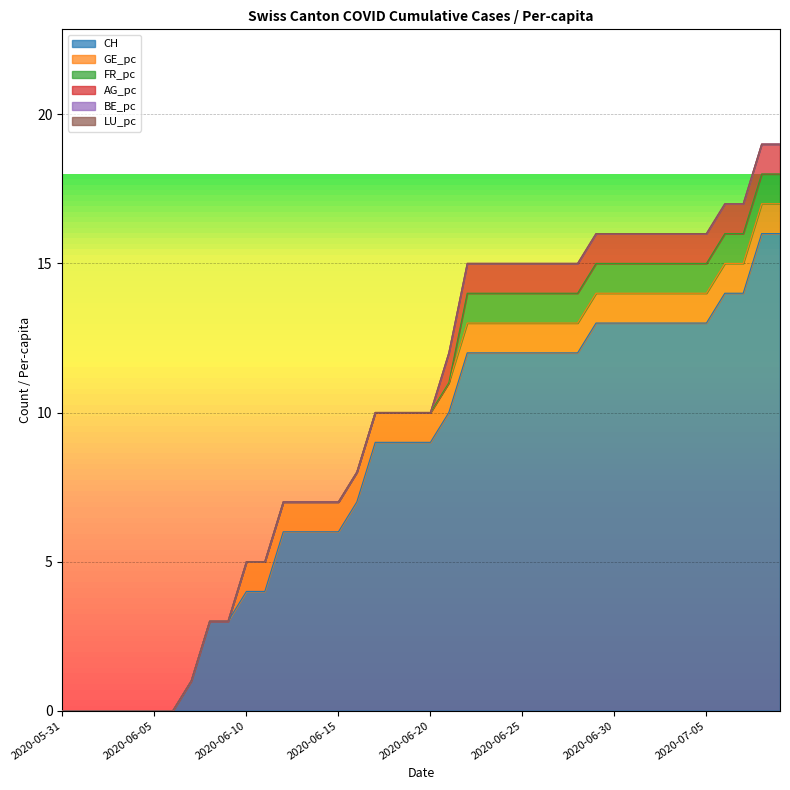

What is the difference between the AG_pc values at 2020-06-18 and 2020-06-21?

1